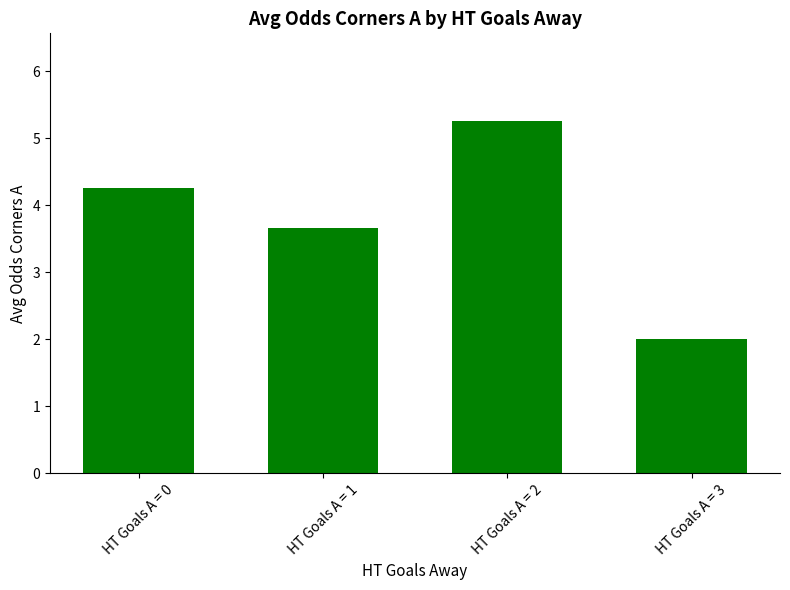

Where is the data nearest to the value 3?

HT Goals A = 1